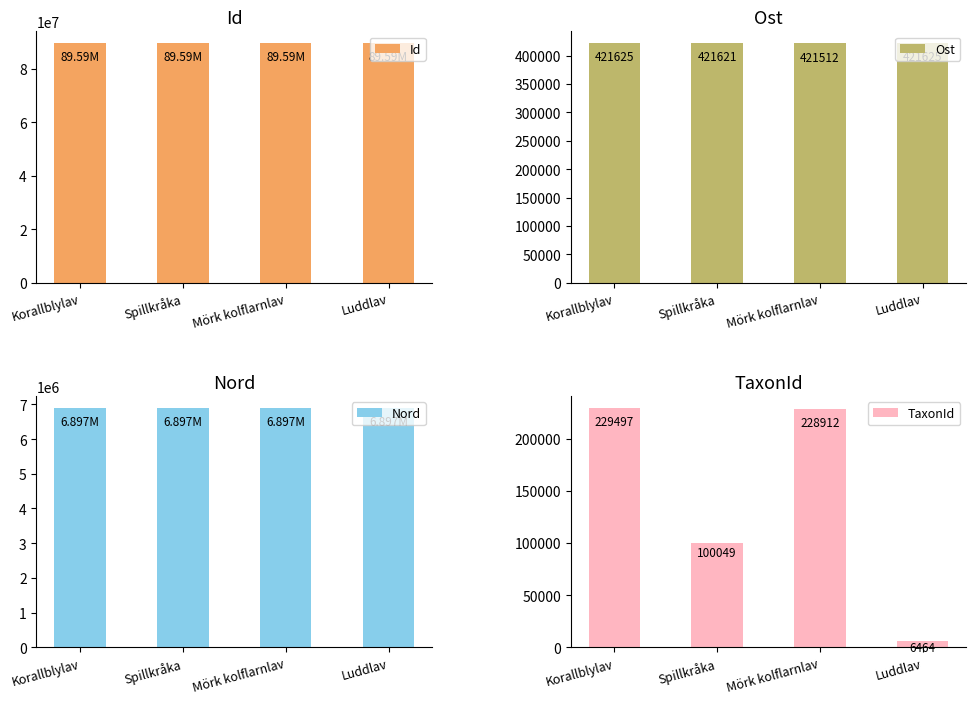

What is the lowest value of the Id series?

89592558.0